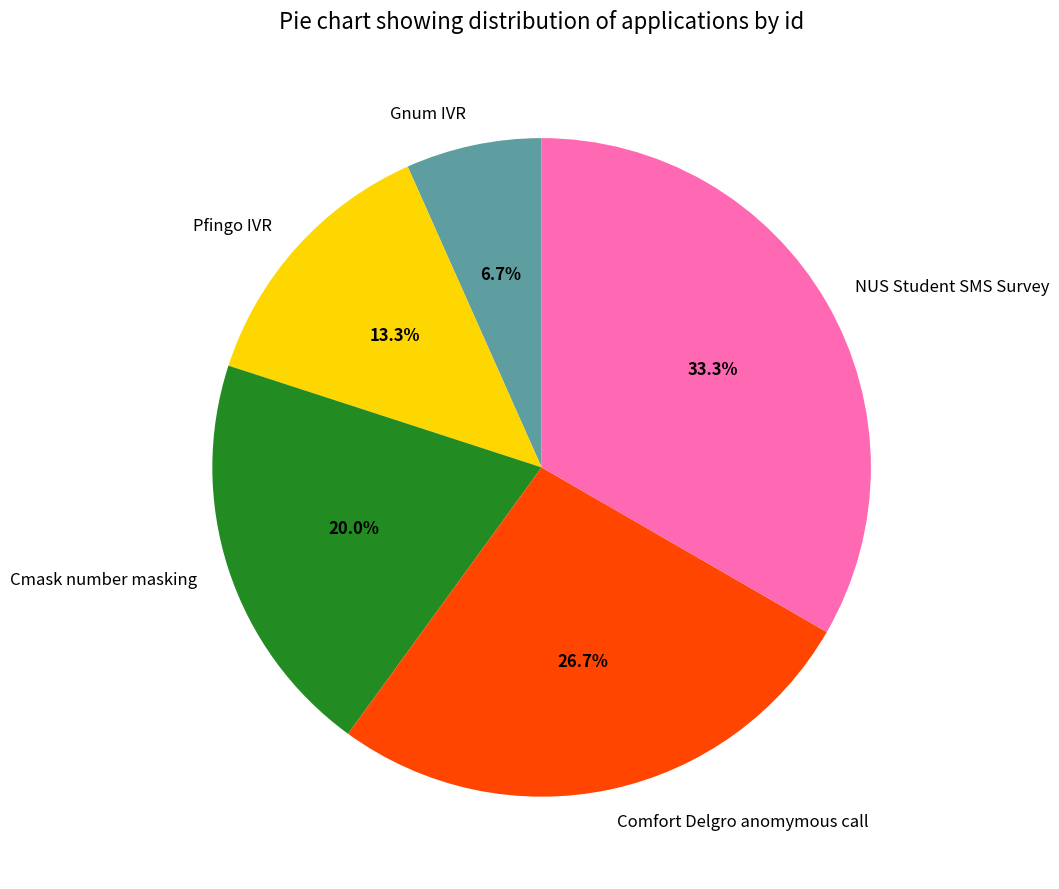

Combined, do Cmask number masking and NUS Student SMS Survey account for over 50%?

Yes